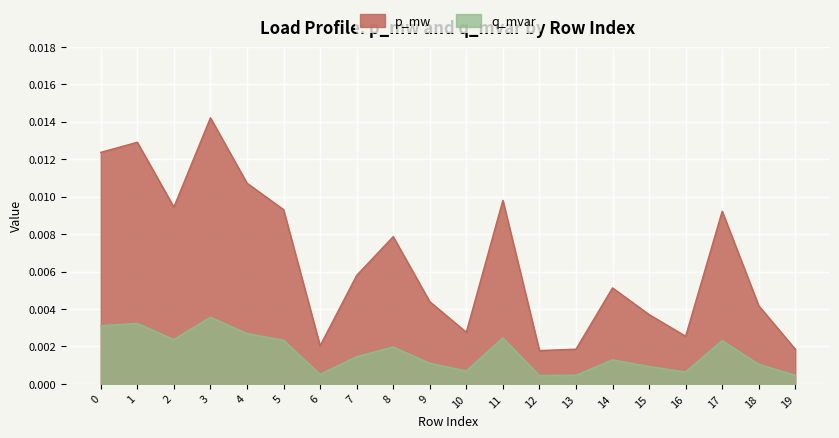

True or false: q_mvar and p_mw intersect in this chart.

False